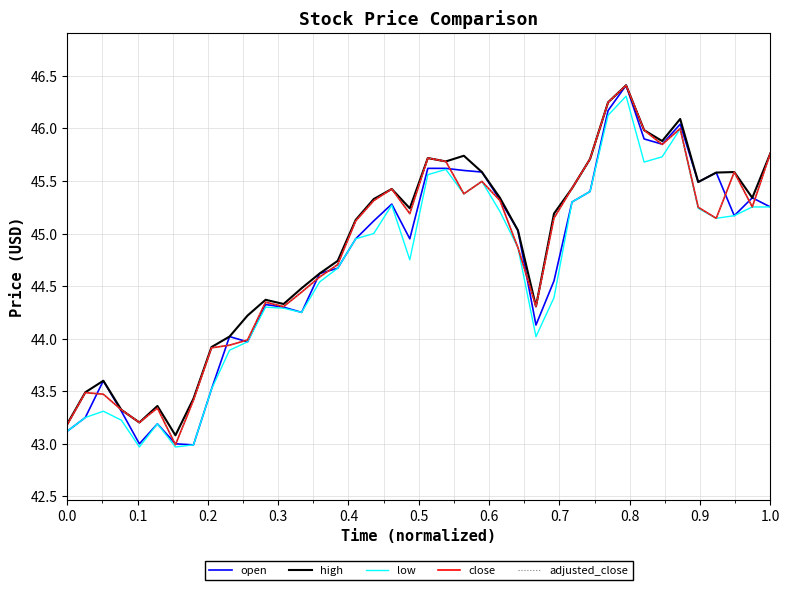

What is the sum of all close values?

1792.2